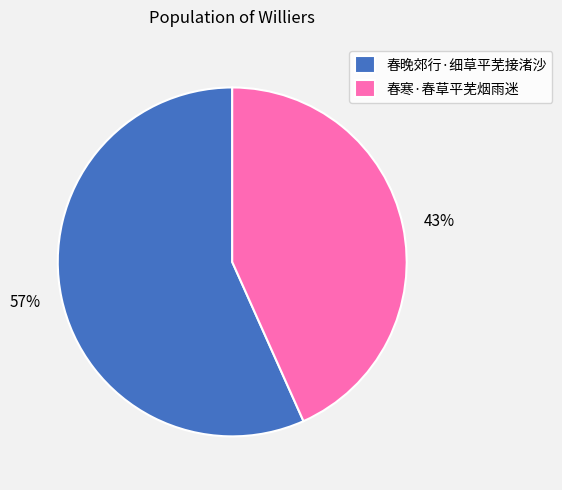

Is it true that 春晚郊行·细草平芜接渚沙 is 57% of the pie?

True